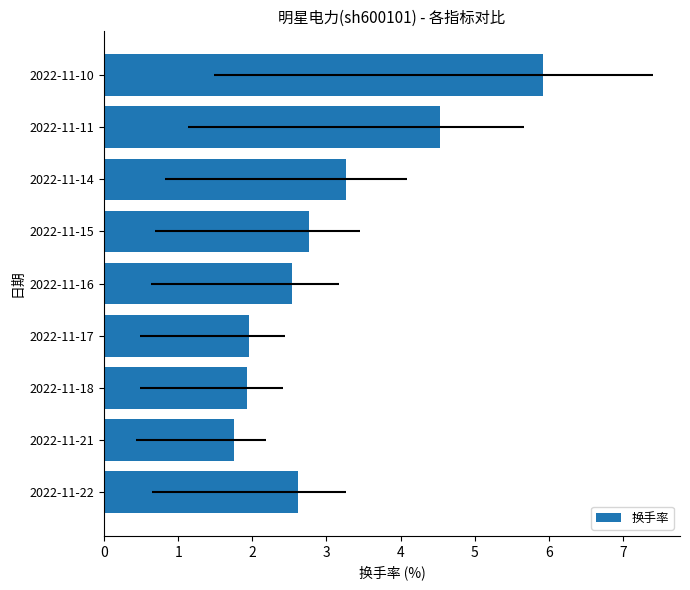

Is it true that the value at 2022-11-22 is 2.6?

True